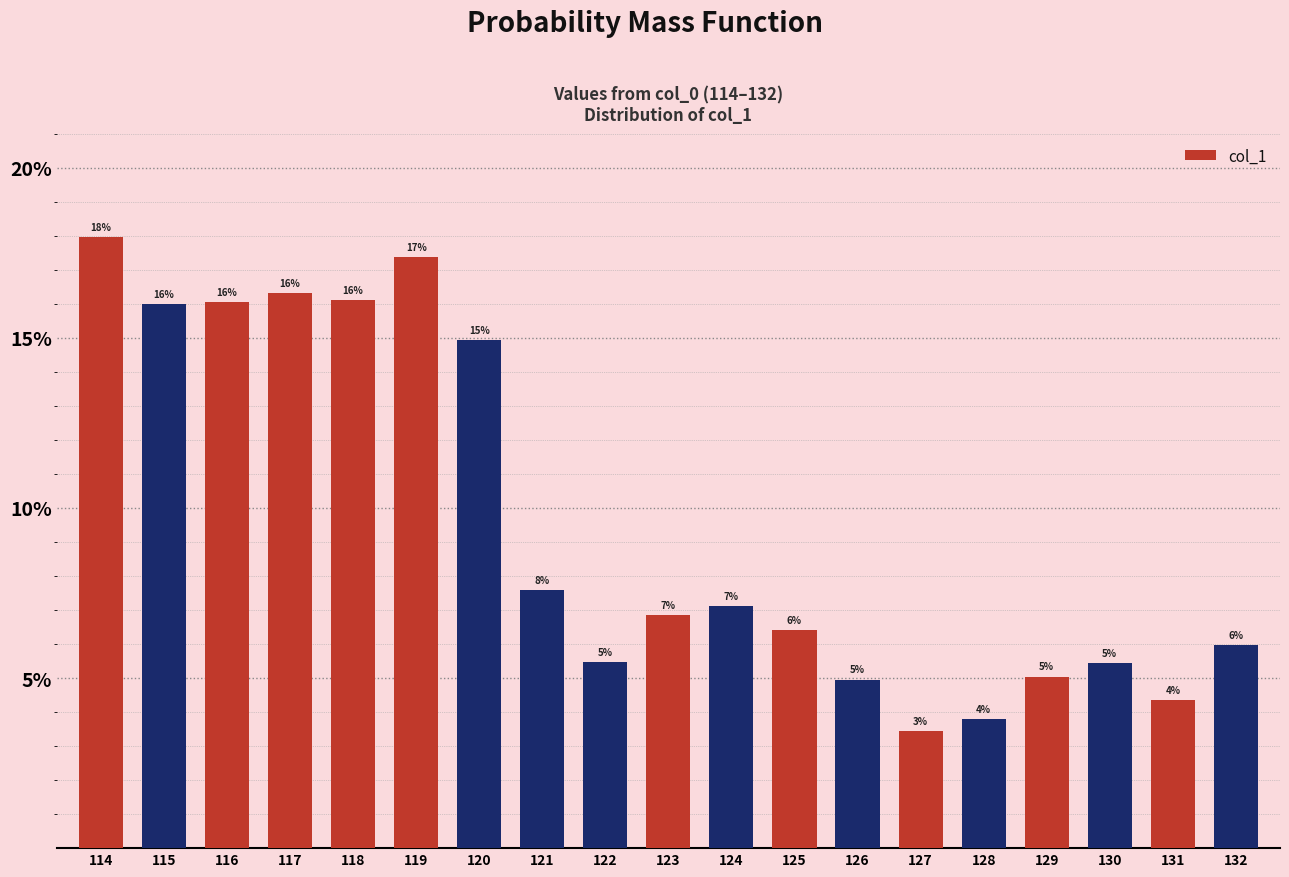

What is the average value?

9.5